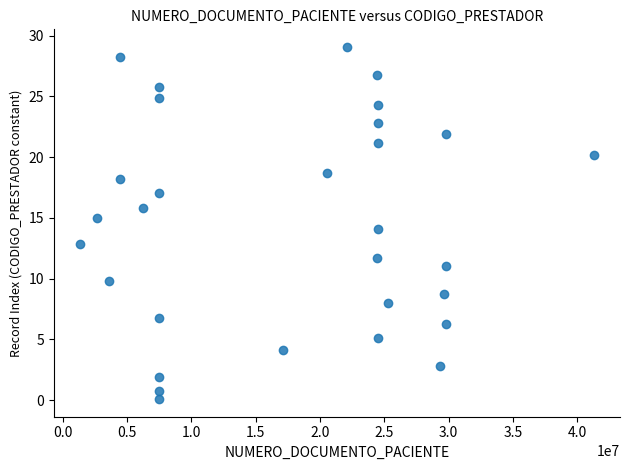

What is the range of Y values (max minus min)?

29.0